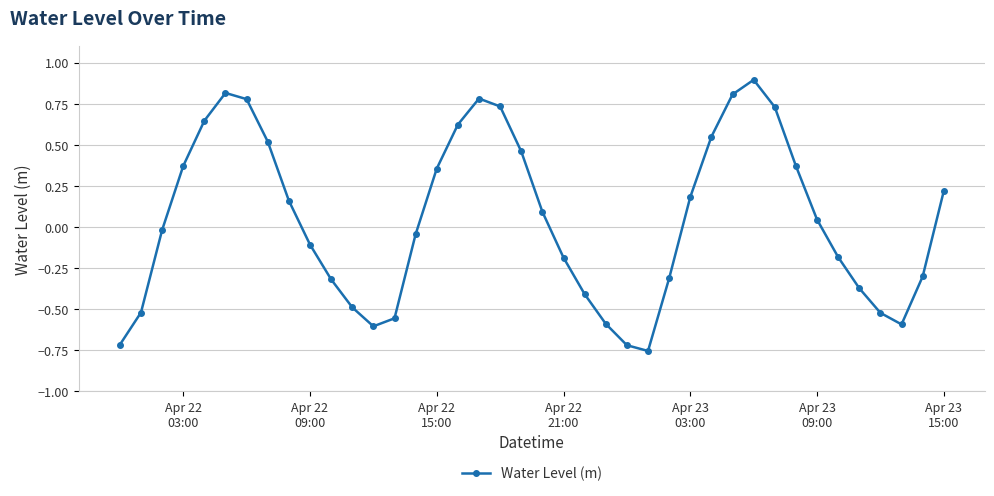

What is the maximum value shown in the chart?

0.9